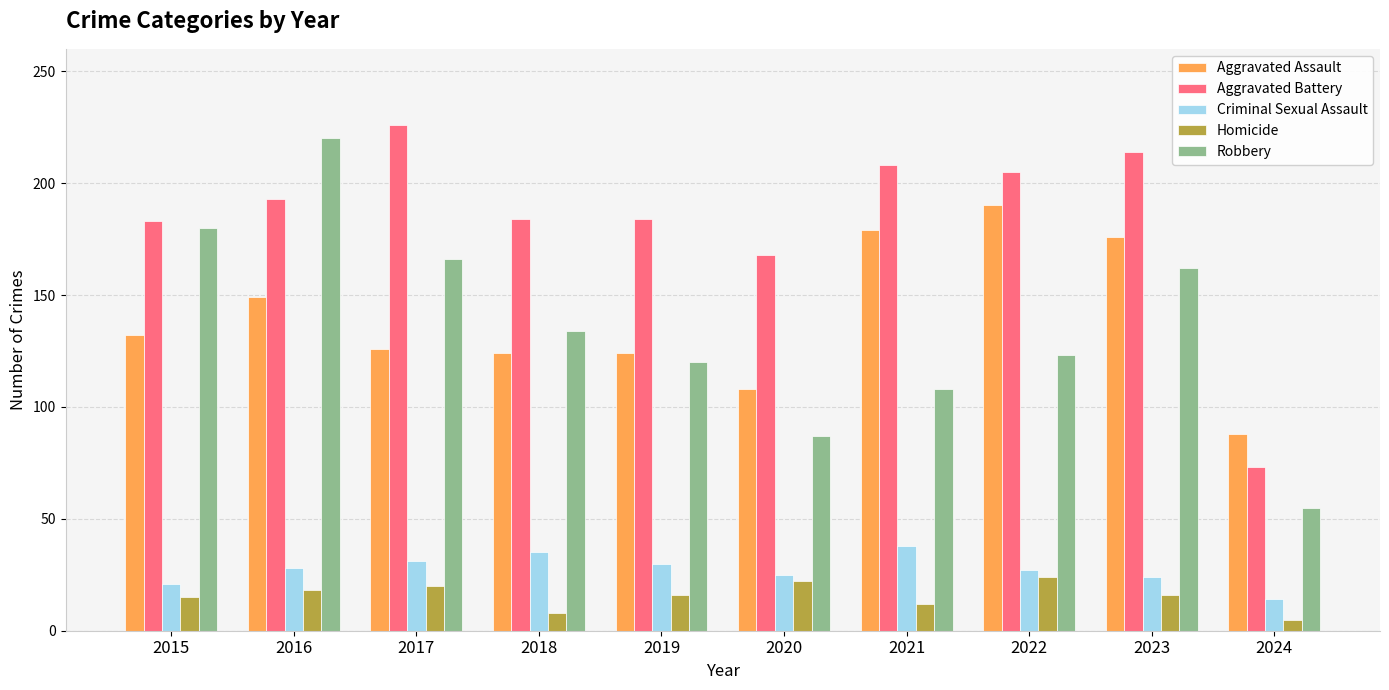

What is the sum of the Robbery values at 2016 and 2023?

382